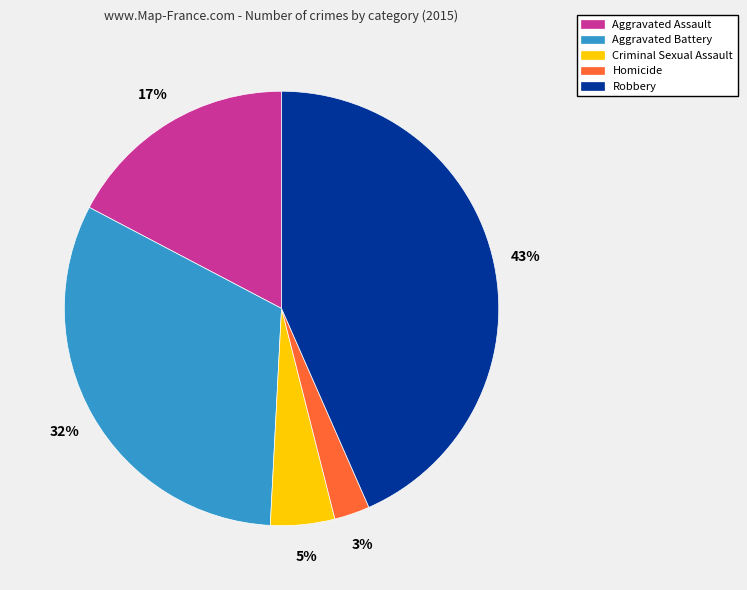

What is the smallest slice in the pie chart?

Homicide